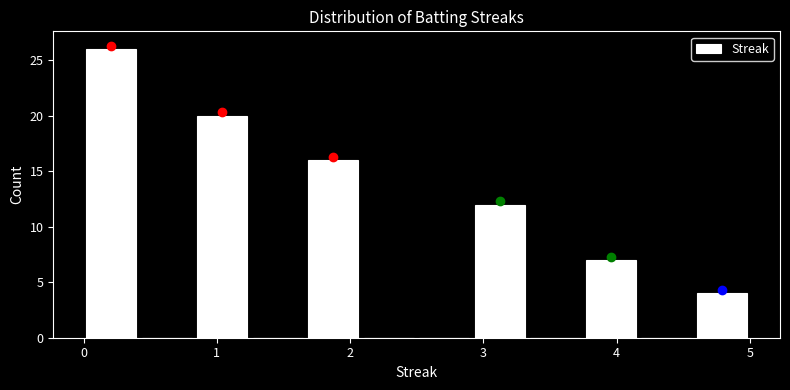

How tall is the bar that spans 2.9 to 3.3 on the x-axis? Neither the bar edges nor the heights are printed on the chart, so give them approximately, as read against the axes.

12